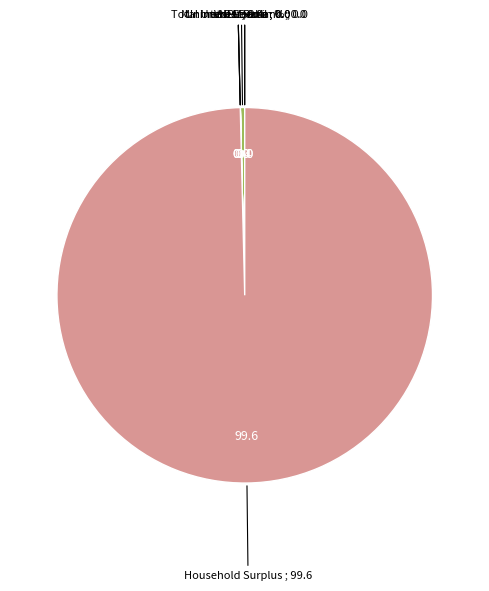

Is there any slice that represents more than half of the pie?

Yes